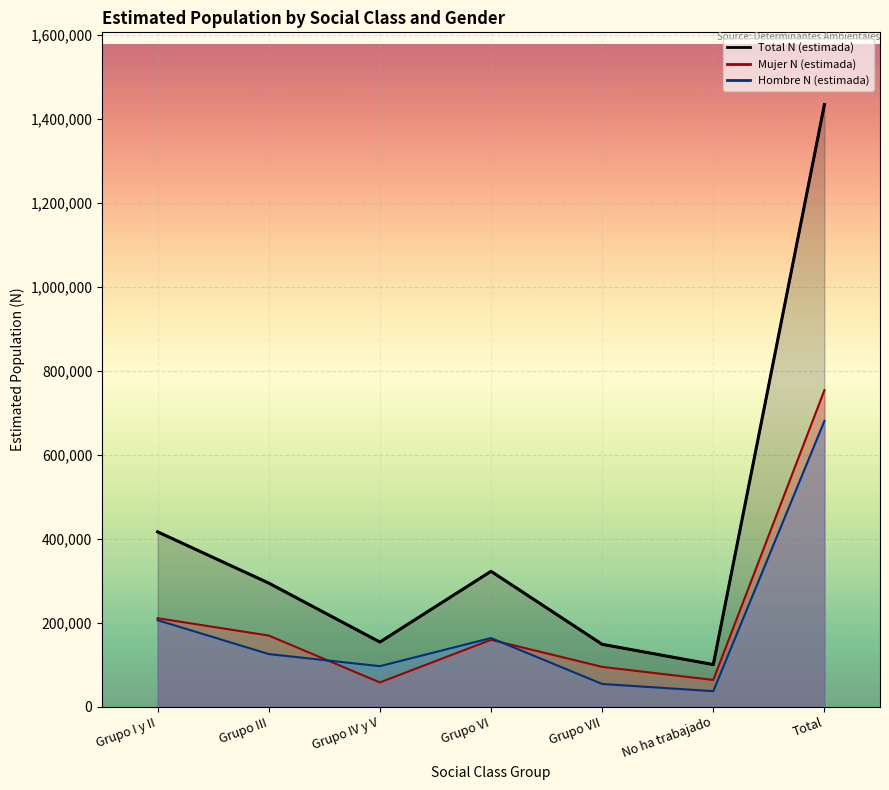

Reading left to right, transcribe all the data shown in this chart.

Grupo I y II=416039	Grupo III=293990	Grupo IV y V=153557	Grupo VI=322051	Grupo VII=148150	No ha trabajado=99897	Total=1433684